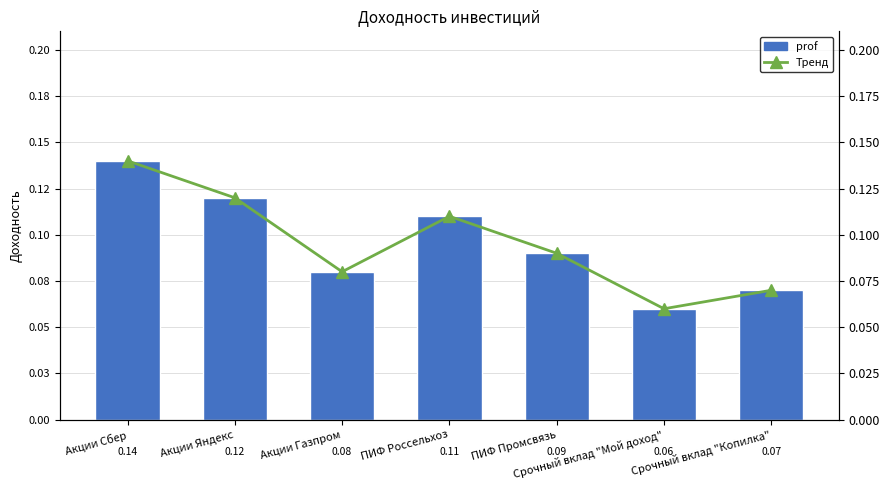

What is the sum of the Тренд values at Акции Сбер and Срочный вклад "Мой доход"?

0.2